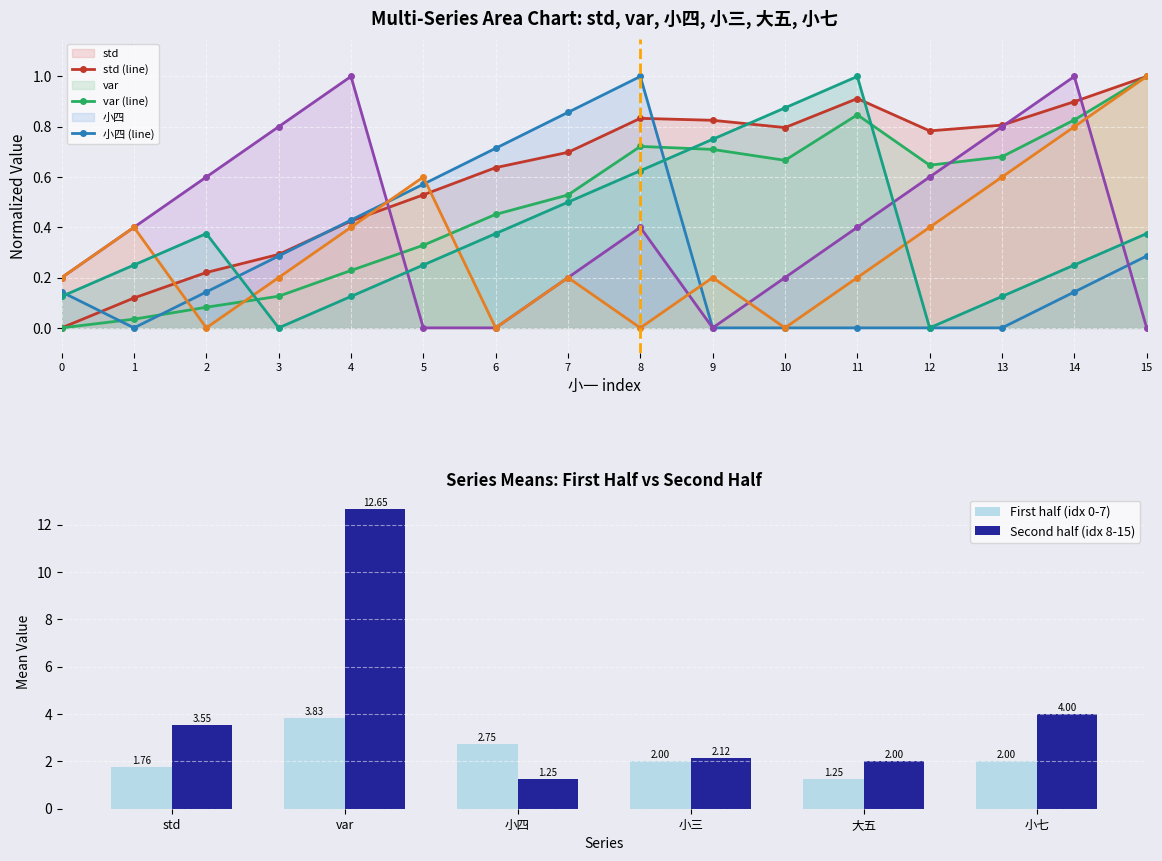

Where is 小四 nearest to the value 0?

1